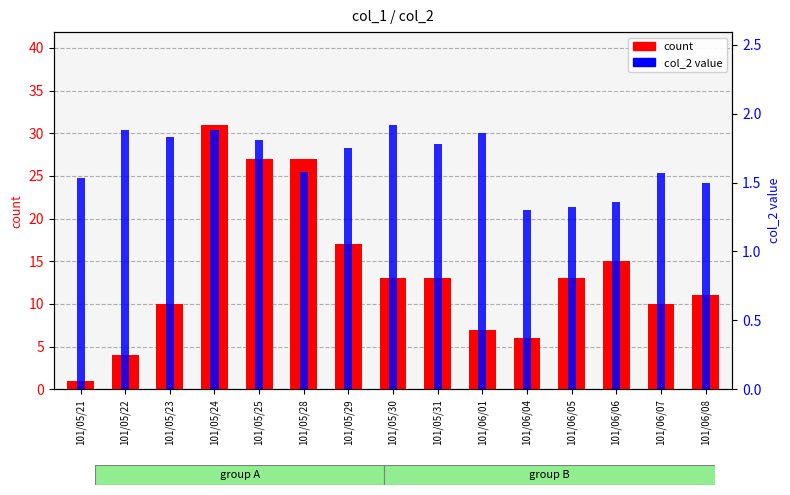

Rank the series by their average value, from highest to lowest.

count, col_2 value